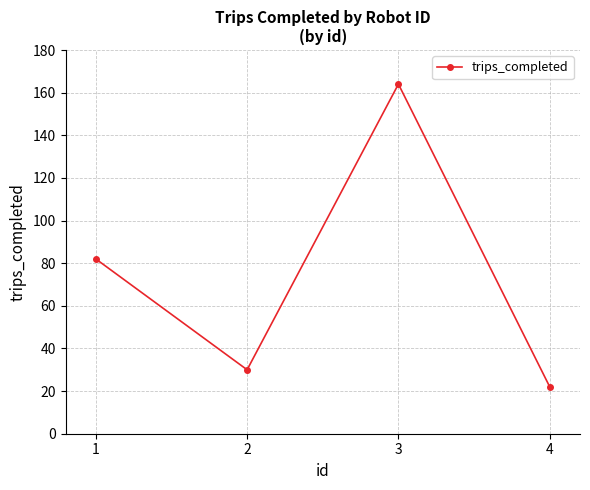

What is the difference between the values at 4 and 2?

8